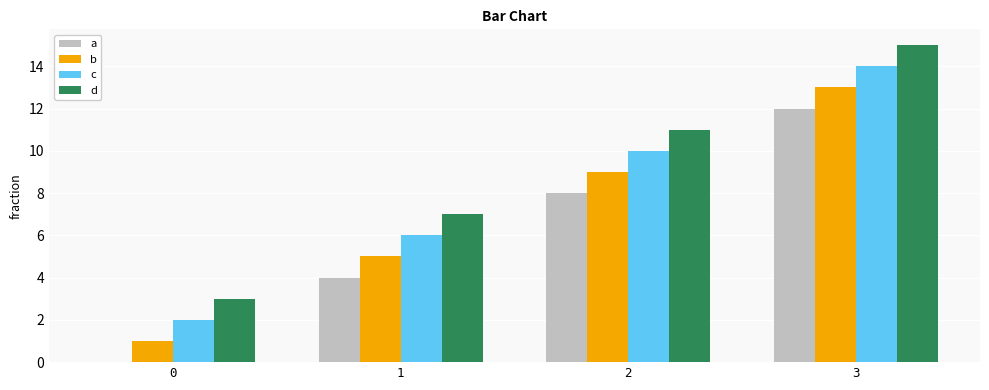

What is the sum of all a values?

24